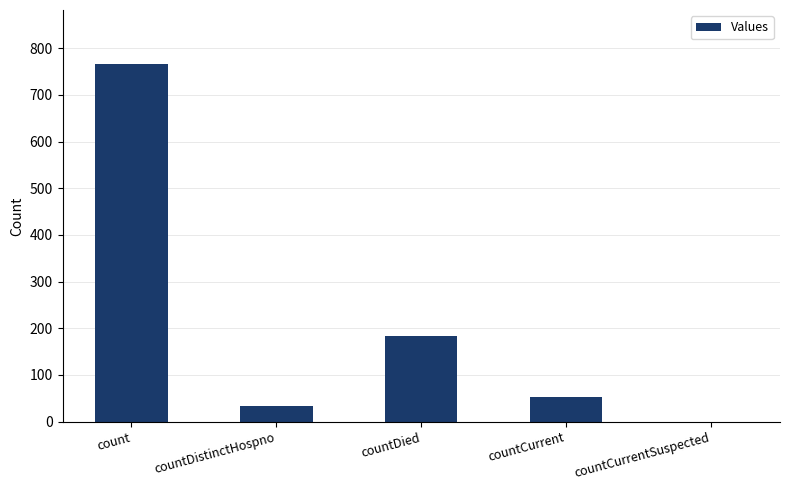

Reading left to right, what are all the values shown in this chart?

count=767	countDistinctHospno=34	countDied=184	countCurrent=53	countCurrentSuspected=0